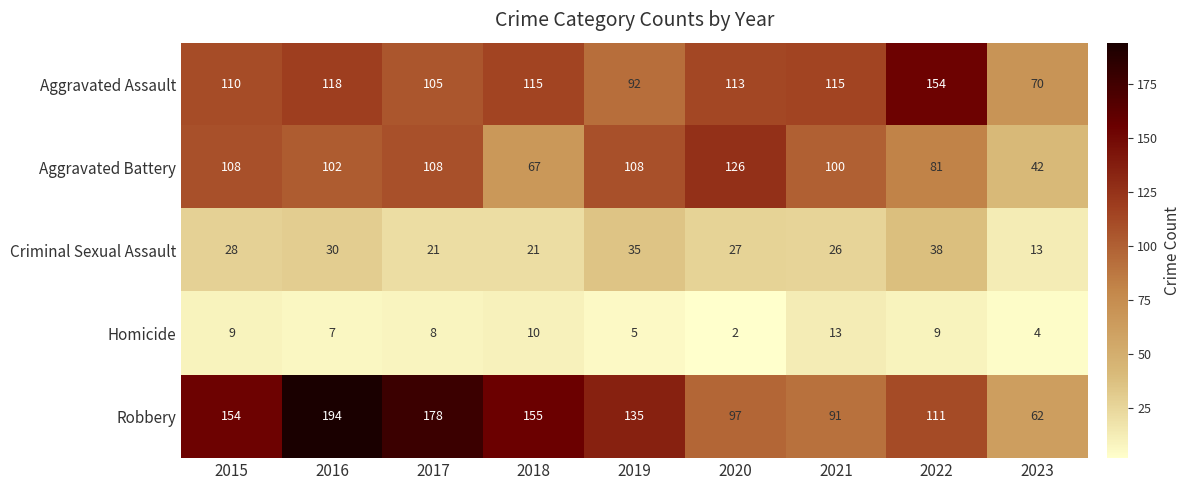

The Robbery series shows 111 at 2022. True or false?

True